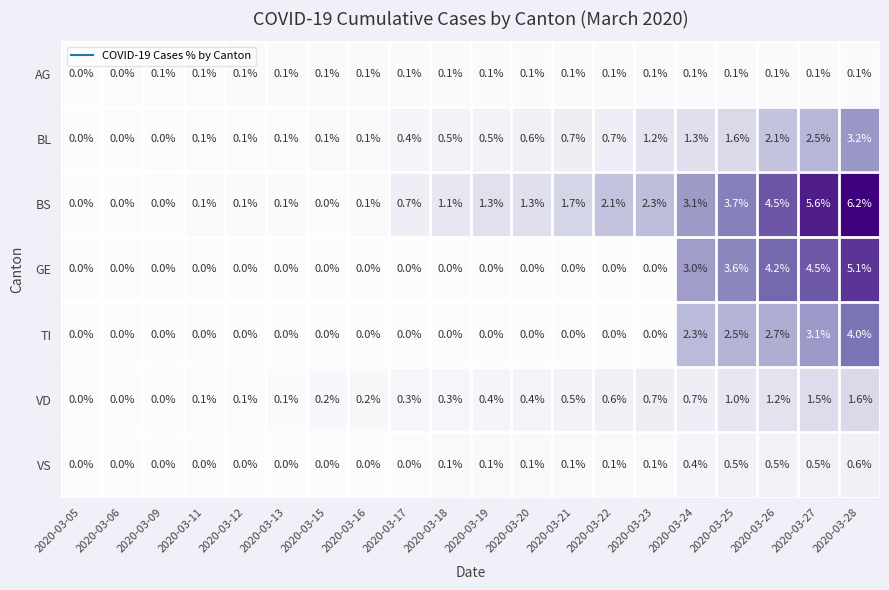

What is the total value across all series at 2020-03-16?

0.5